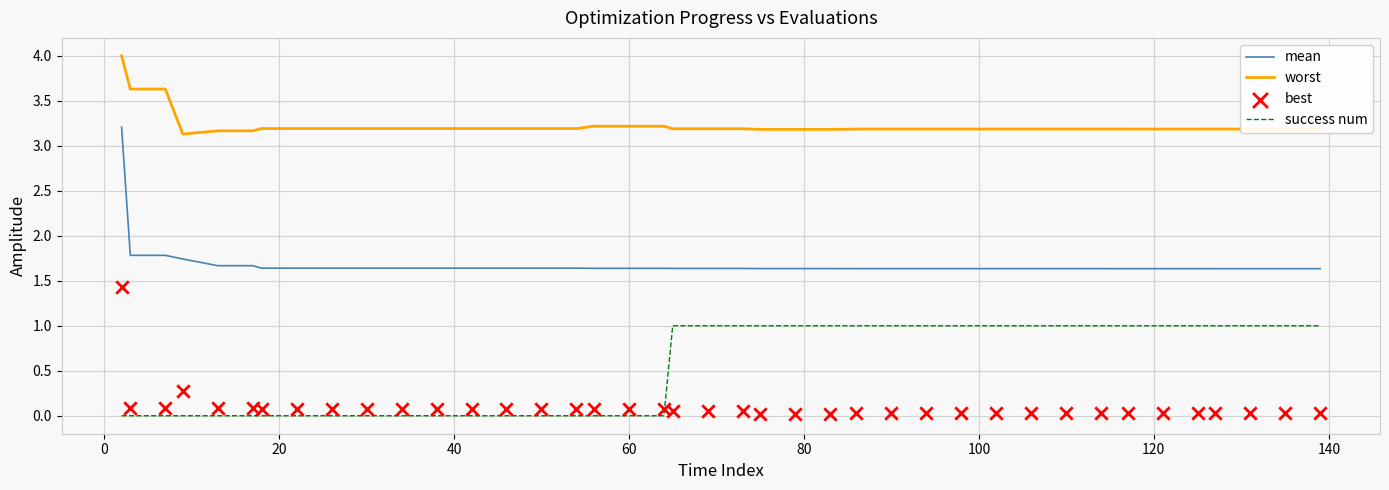

At how many categories does at least one series exceed 3?

40